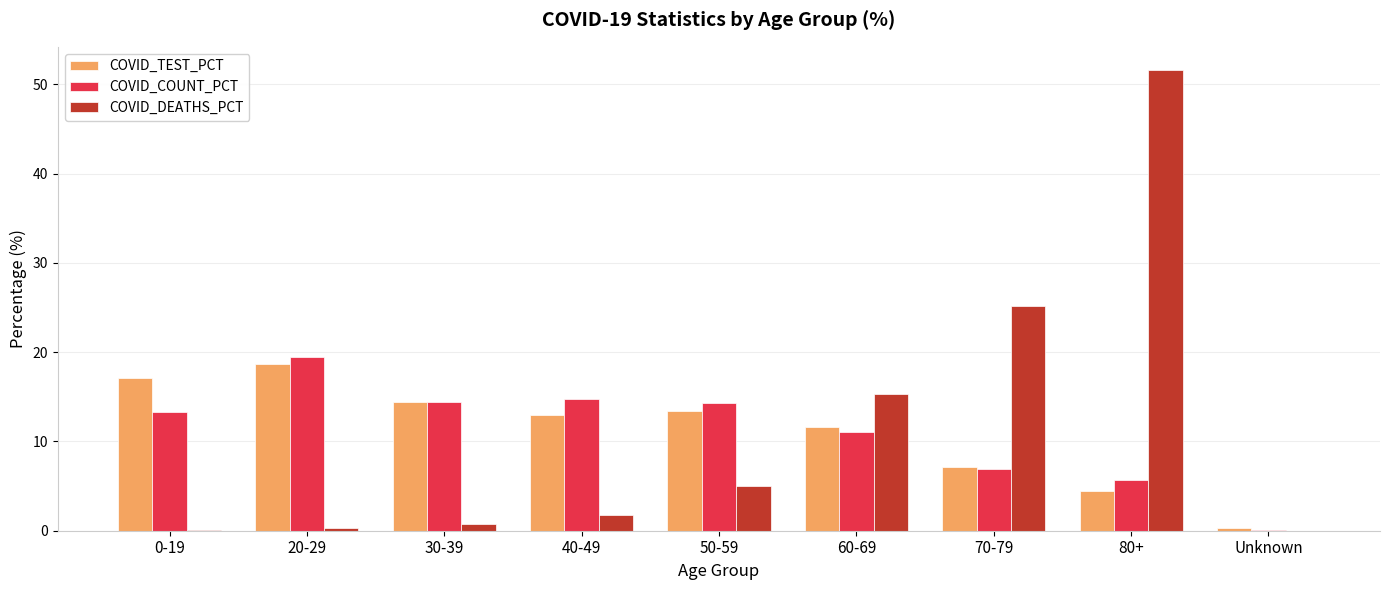

True or false: COVID_DEATHS_PCT has a value of 25.9 at 60-69.

False